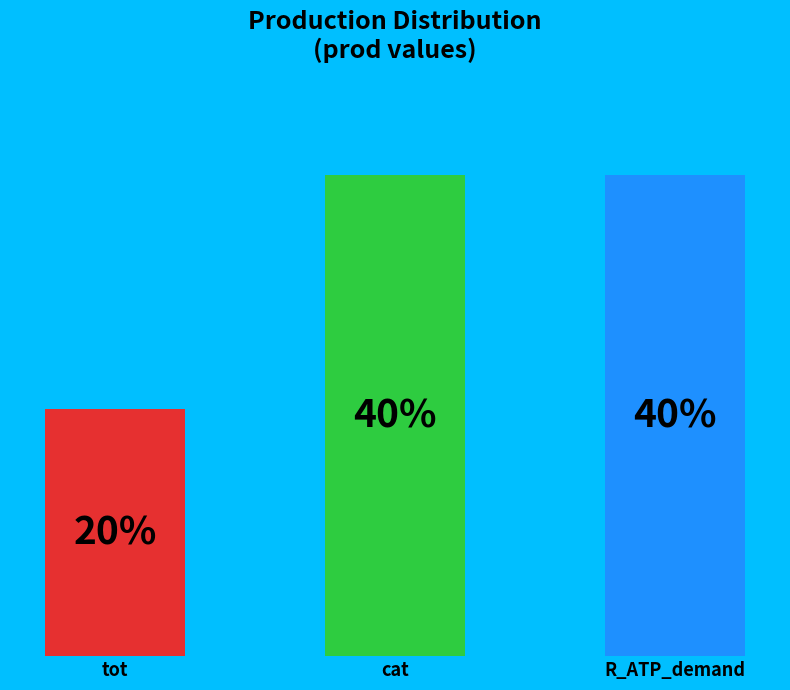

What is the change in value from tot to cat?

+19.3